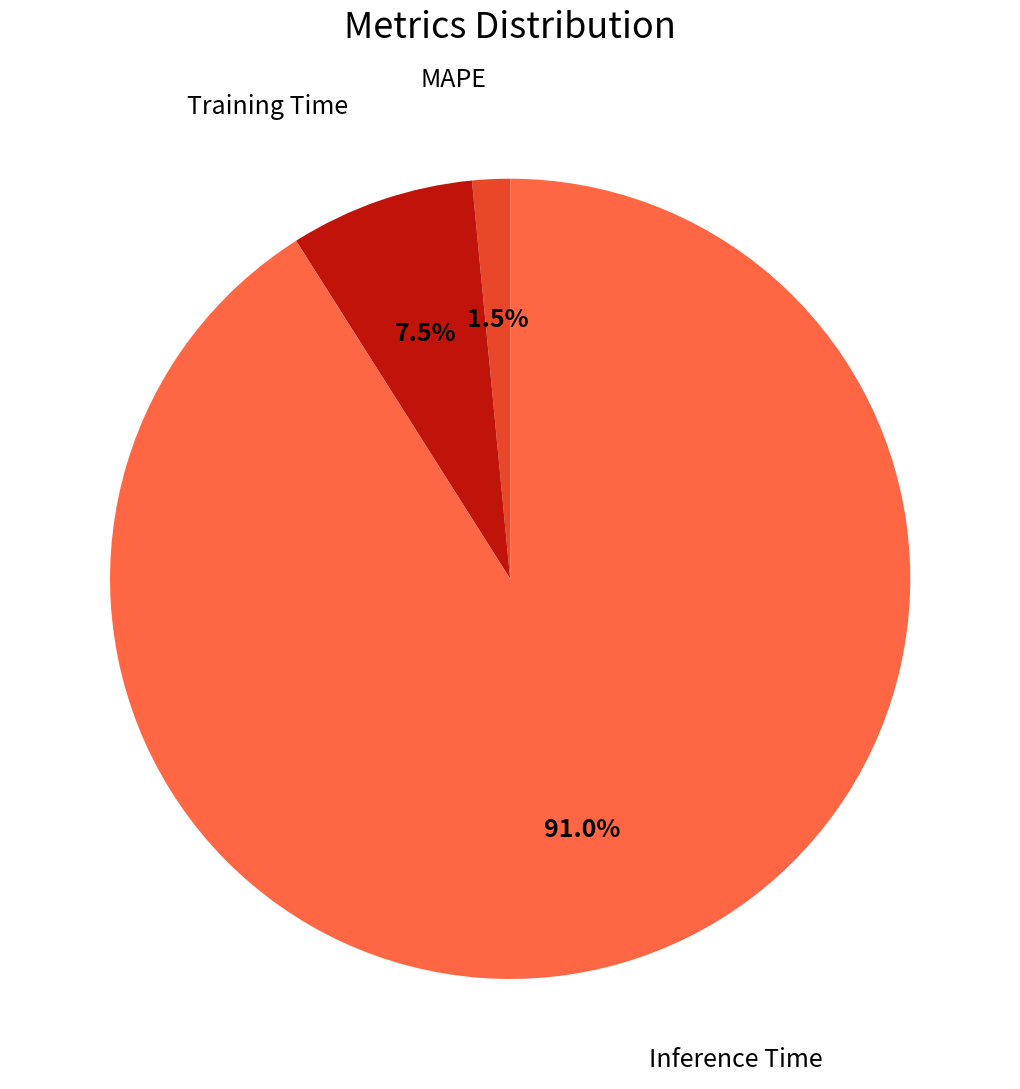

Does any single category account for the majority?

Yes